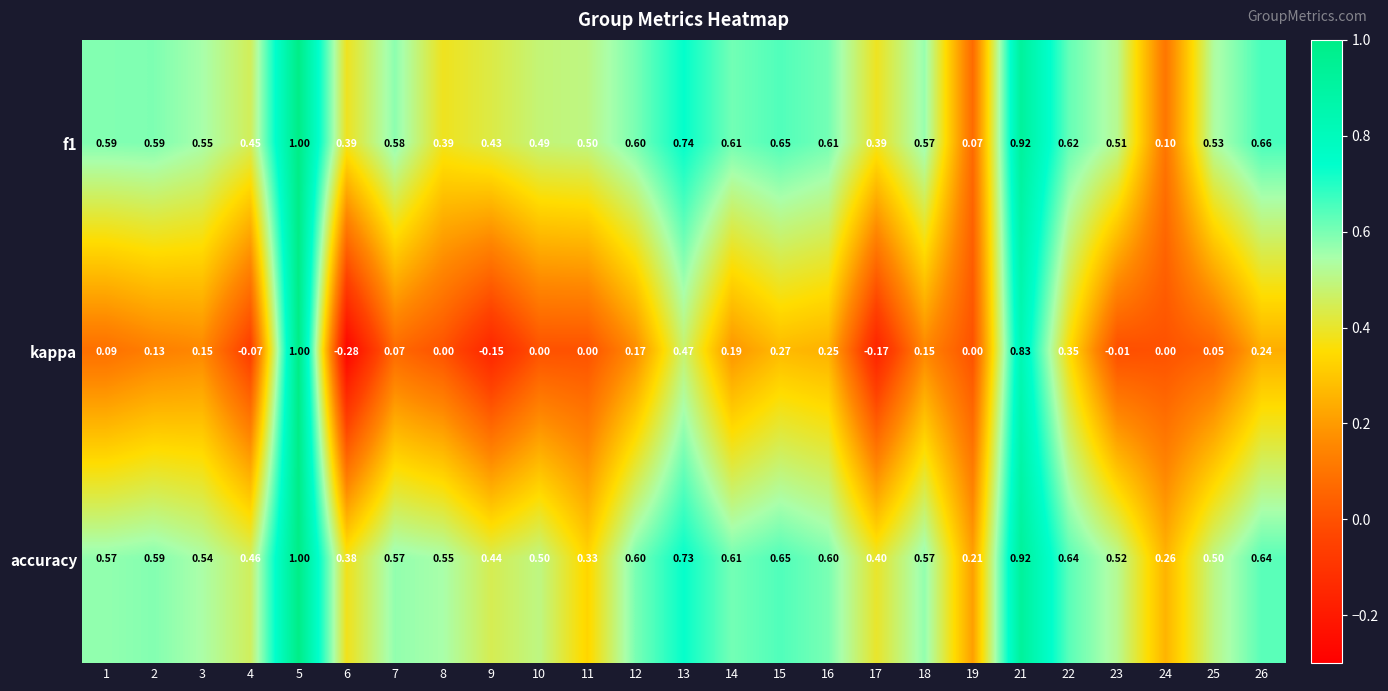

Is the value of kappa at 18 greater than the value of accuracy at 6?

No